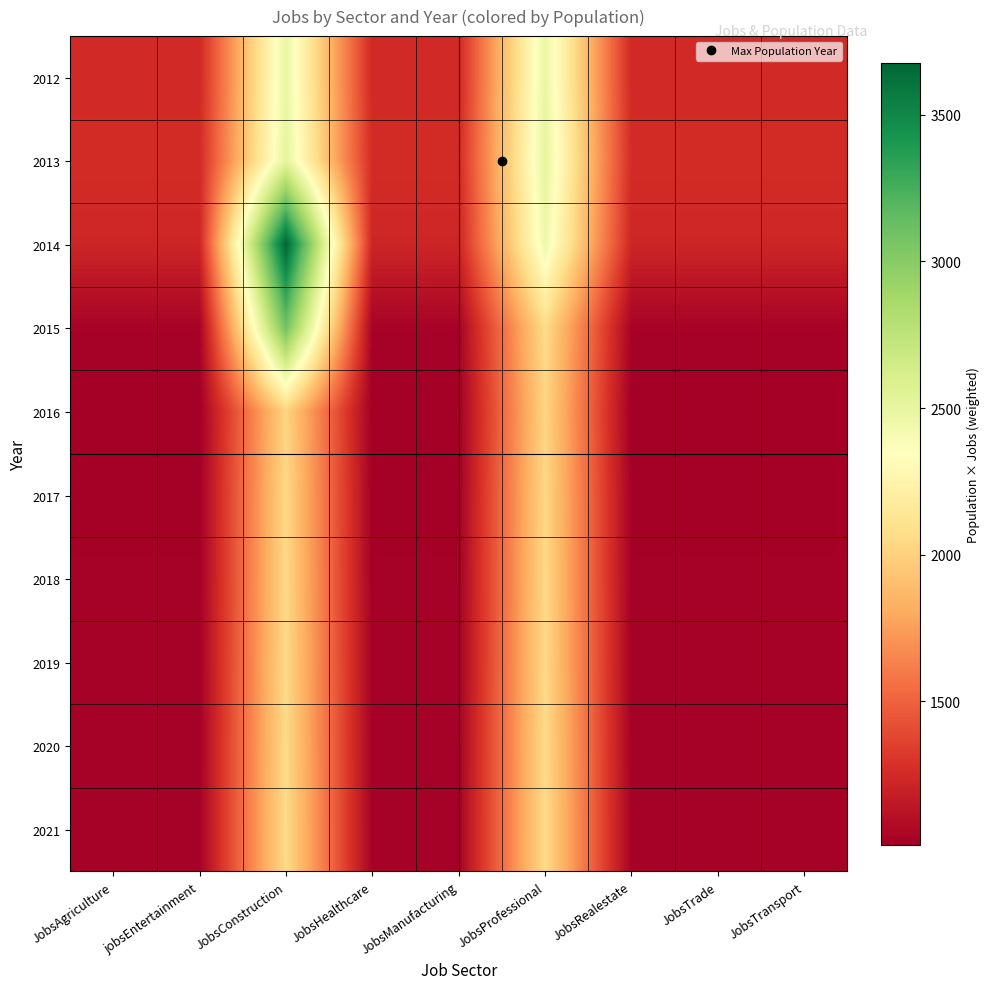

Which has a higher value, JobsRealestate or JobsProfessional?

JobsProfessional